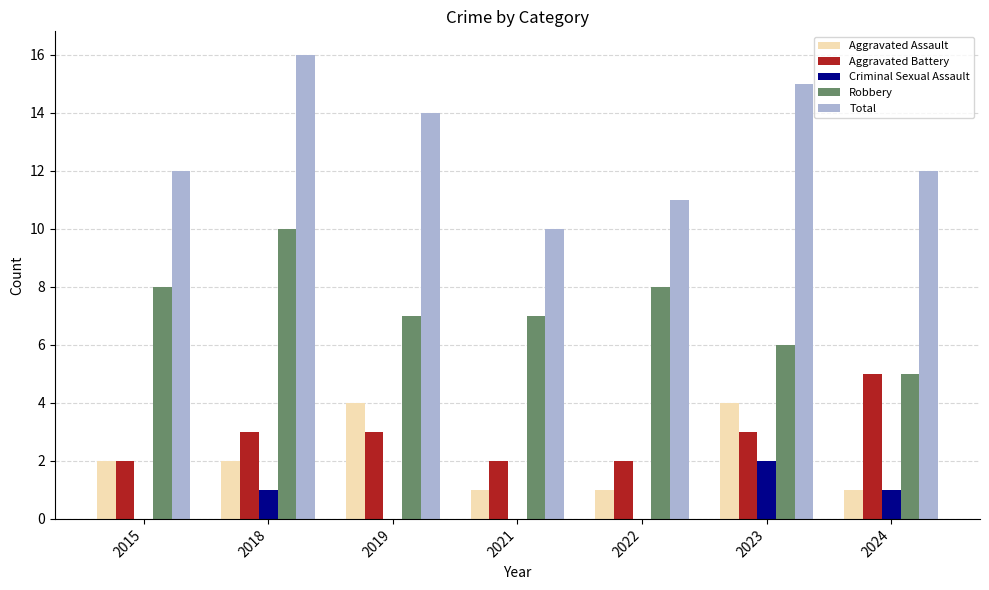

What is the difference between the Robbery values at 2019 and 2023?

1